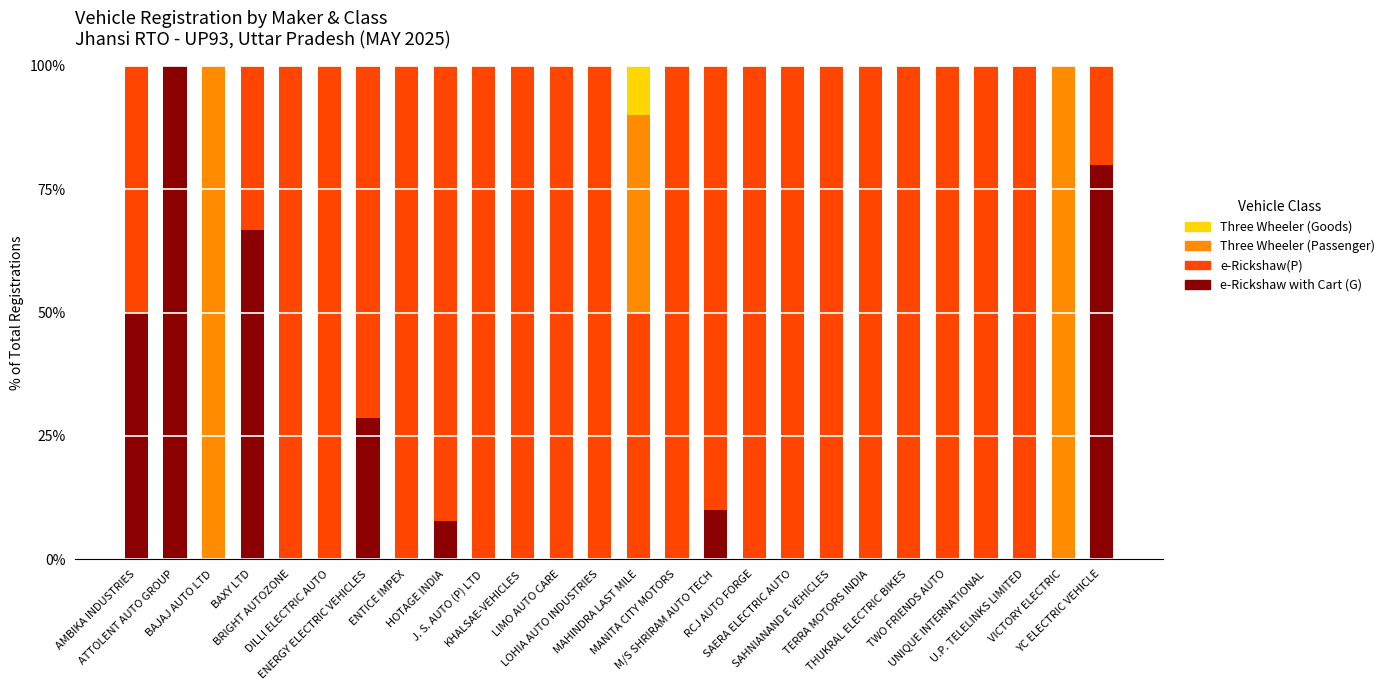

At how many categories does at least one series exceed 28?

26